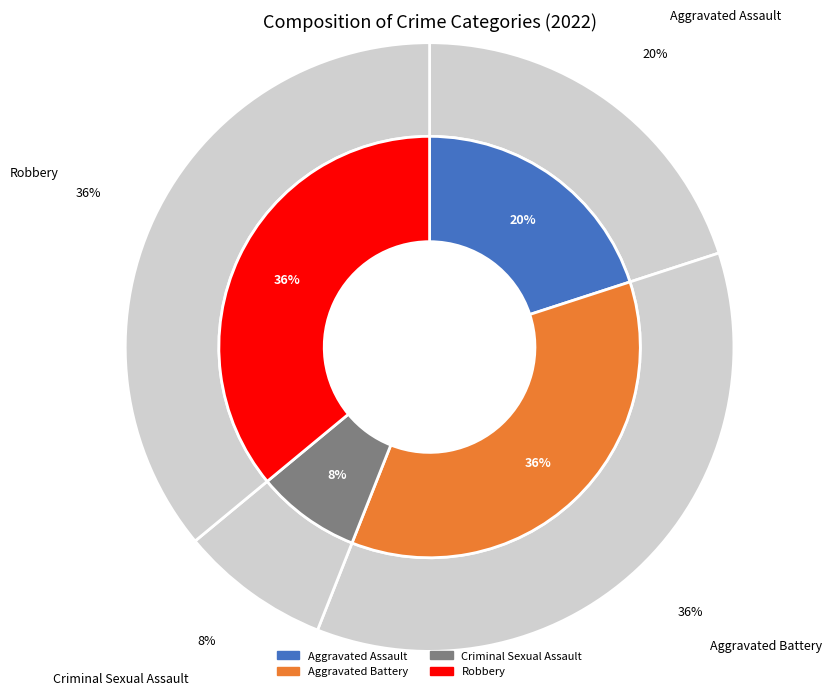

To the nearest percent, what percentage of the pie is Aggravated Battery?

36%